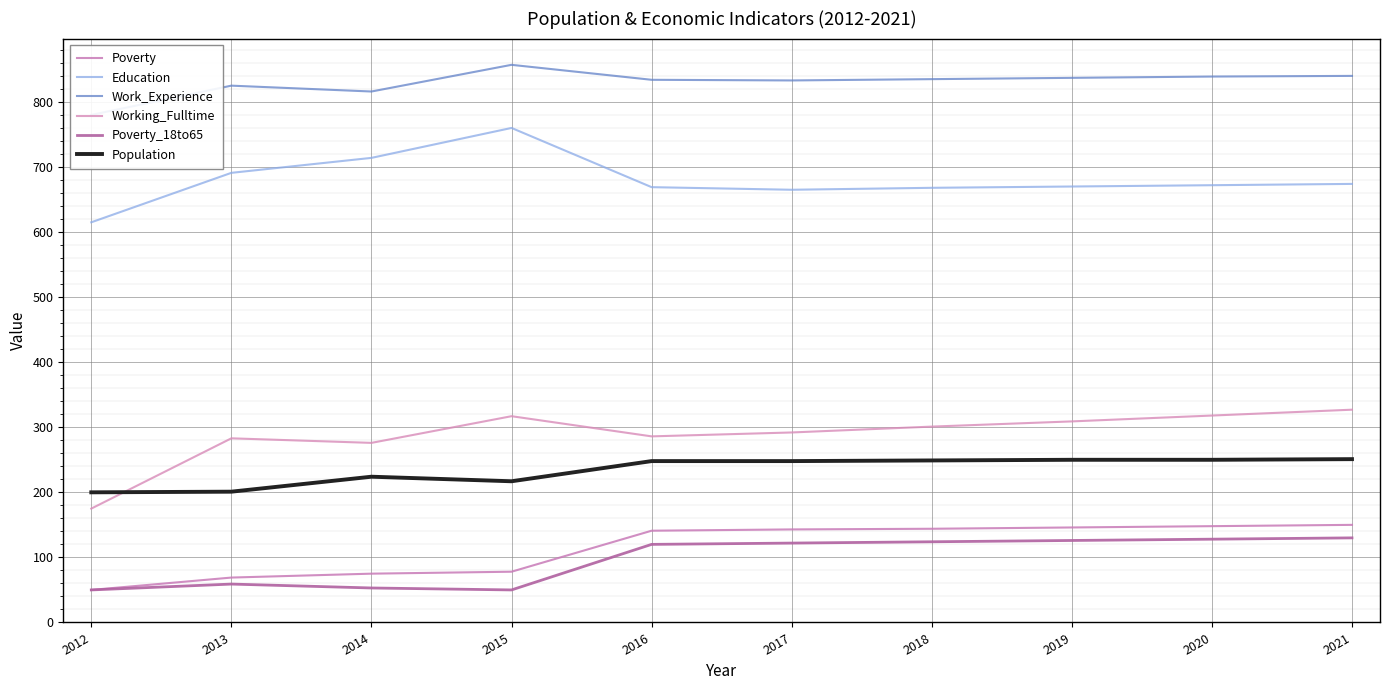

What is the spread (max minus min) of values at 2017?

711